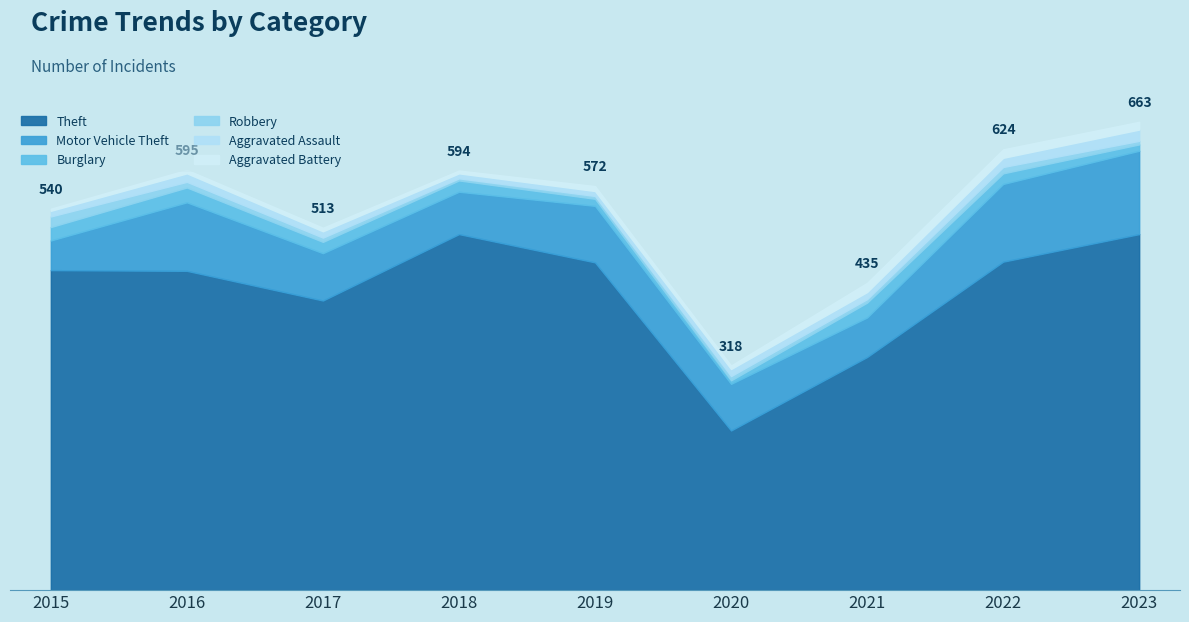

The value of Robbery at 2016 is 8. True or false?

True